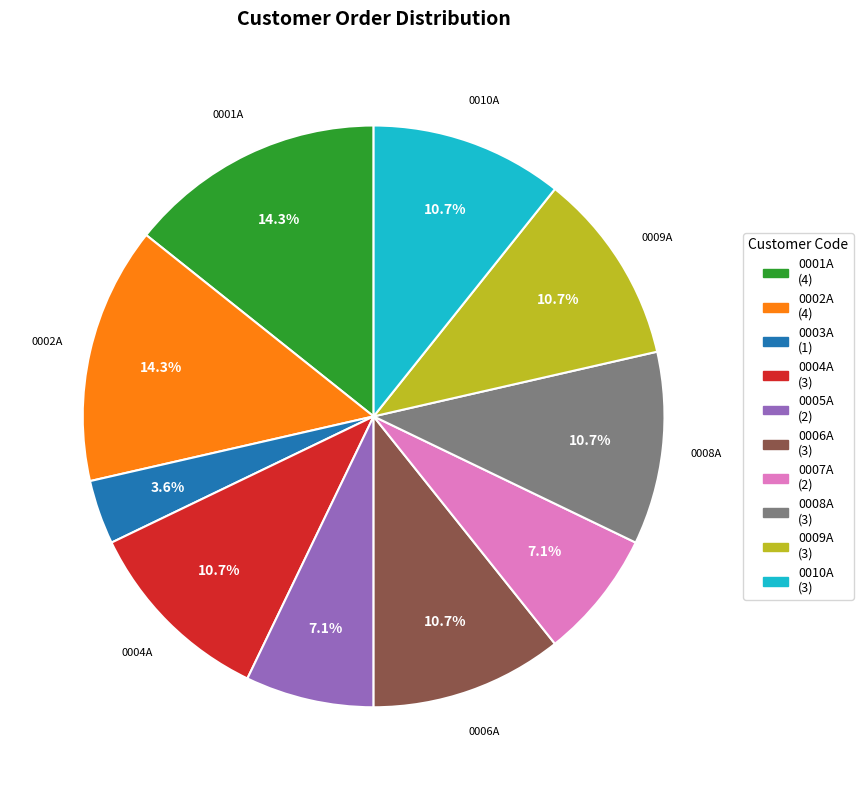

Combined, what portion of the pie is 0006A and 0010A?

21.4%